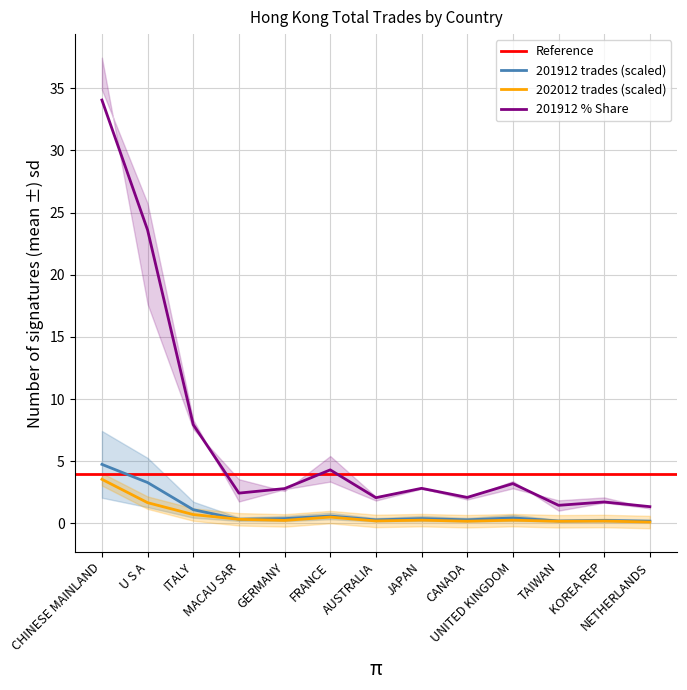

True or false: 201912 % Share and 202012 trades (scaled) cross at least once.

False